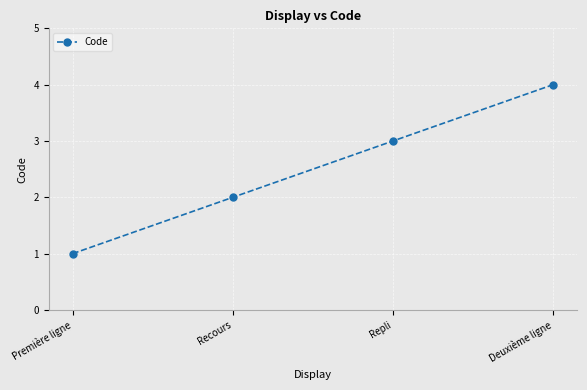

Rank the categories by value from highest to lowest.

Deuxième ligne, Repli, Recours, Première ligne